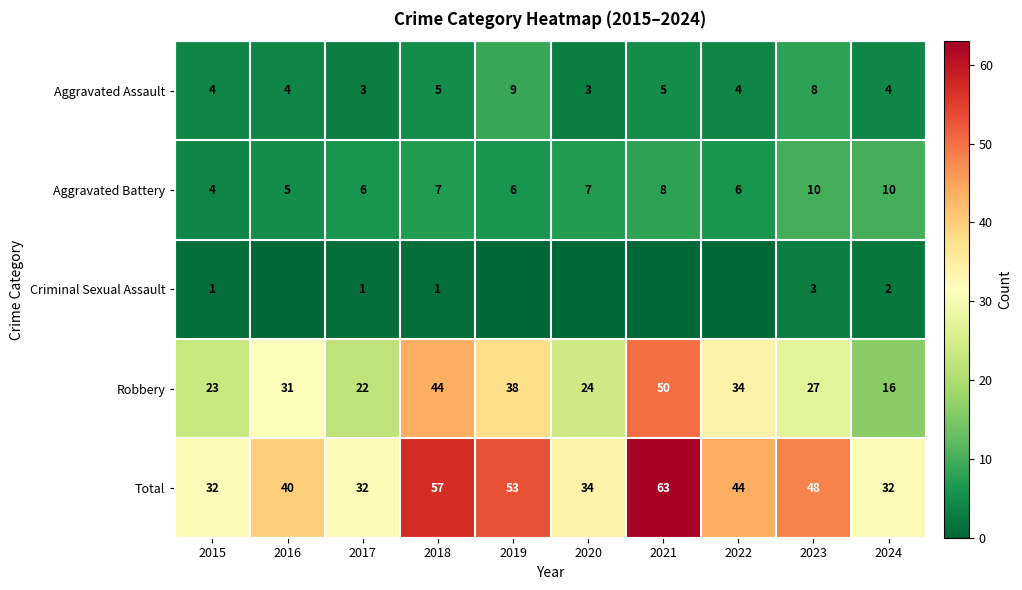

The Robbery series shows 23 at 2015. True or false?

True